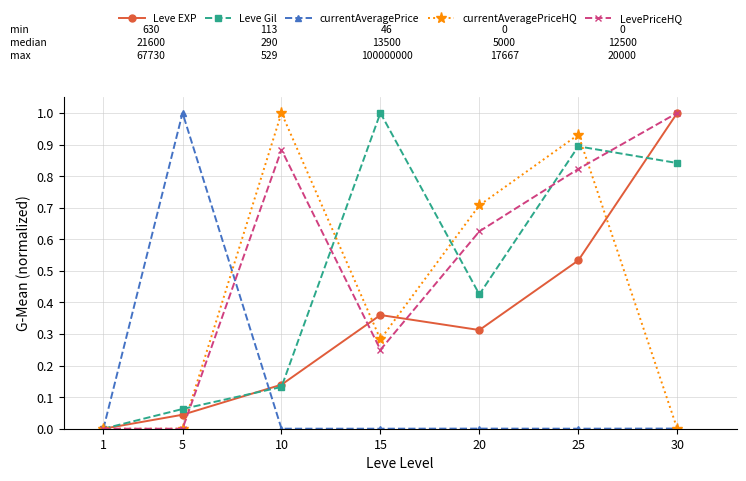

Which series has the largest total across all categories?

LevePriceHQ